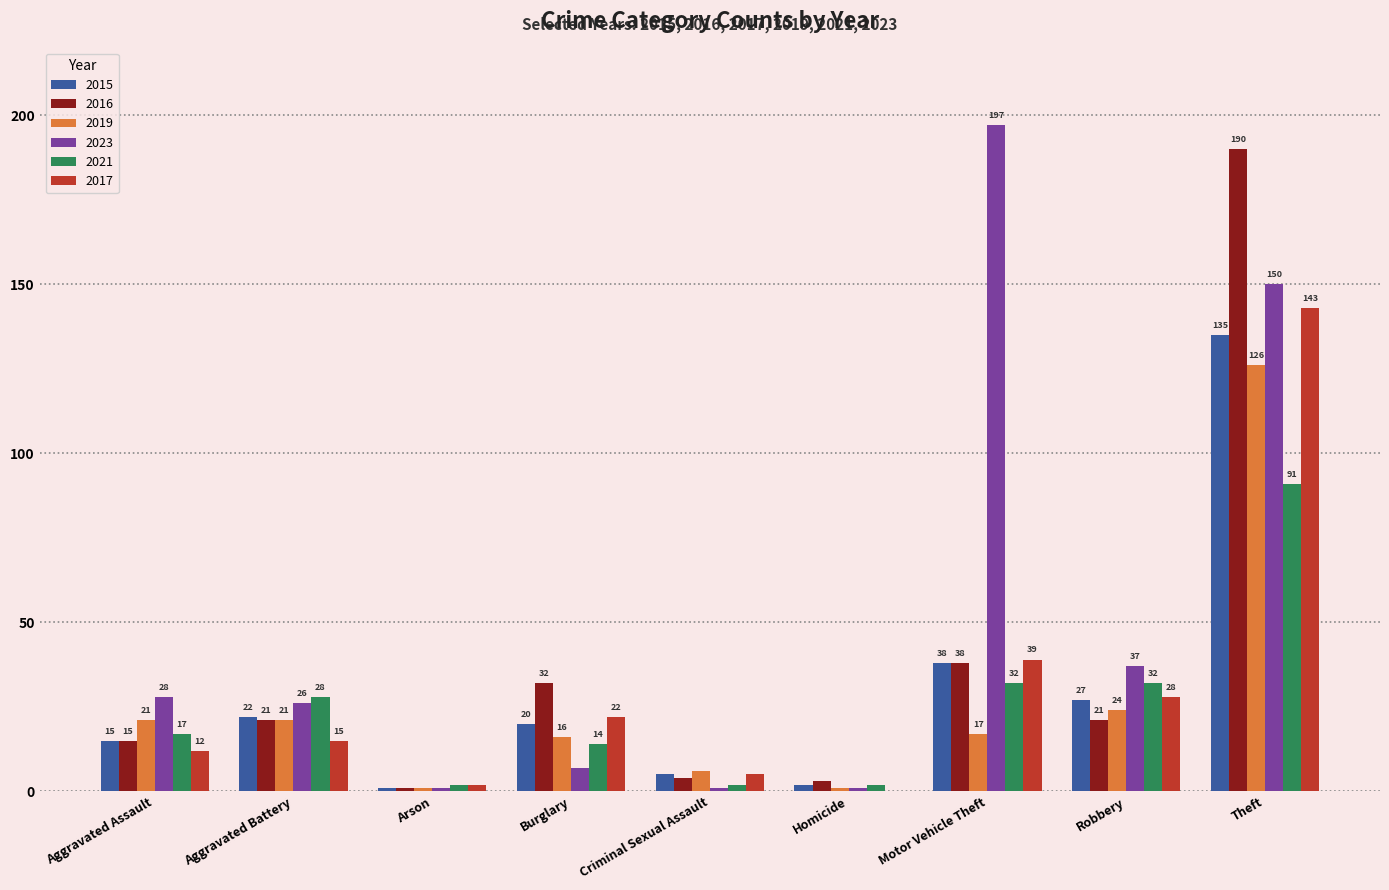

What value does the 2017 series have at Theft?

143